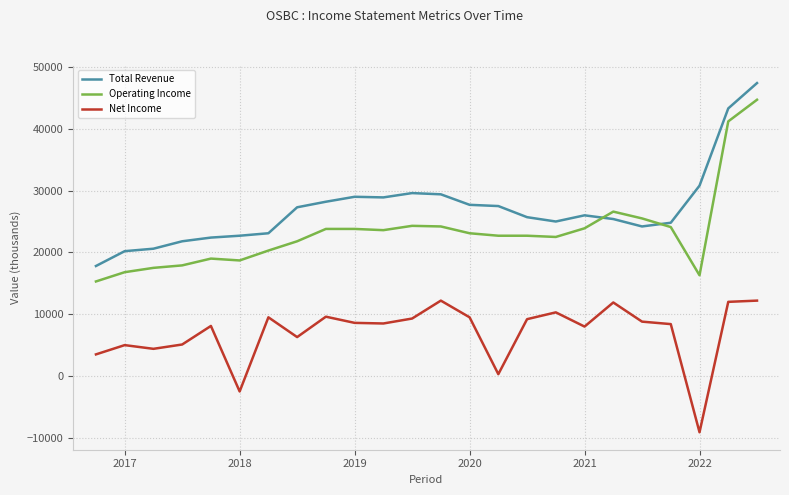

Which series ends up on top after the final intersection of Total Revenue and Operating Income?

Total Revenue